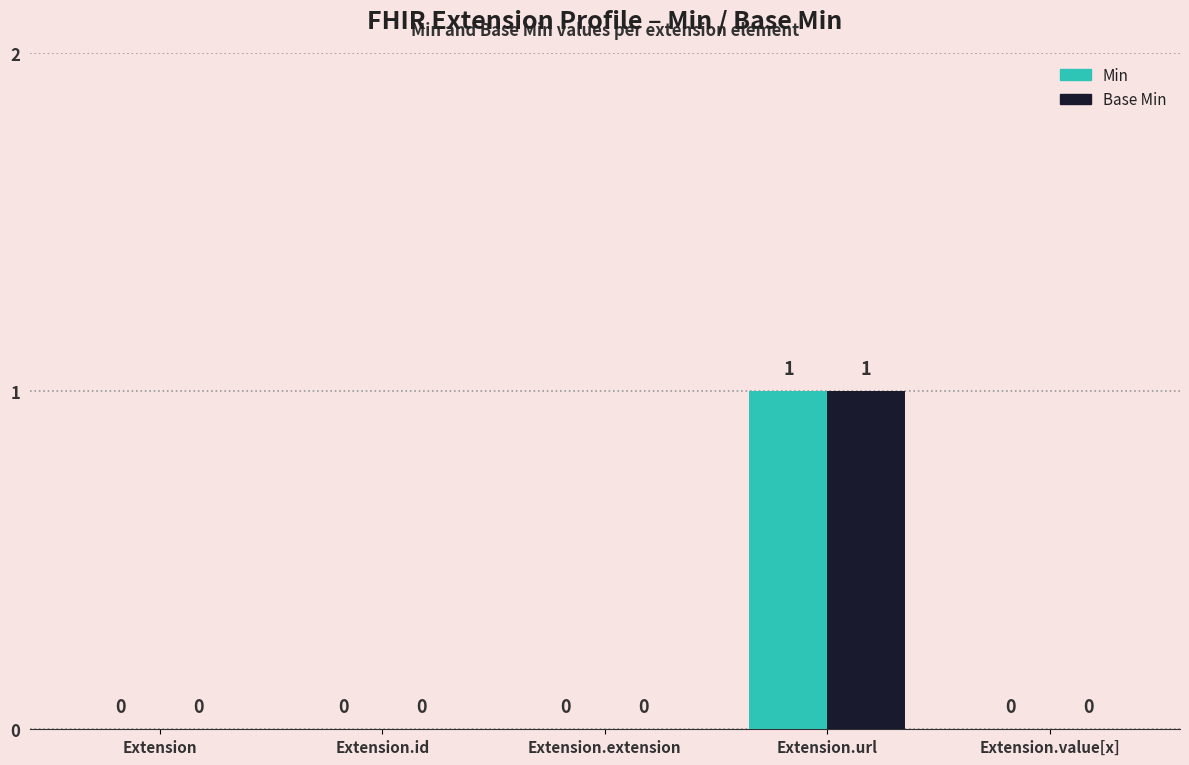

True or false: Min has a value of 1 at Extension.extension.

False